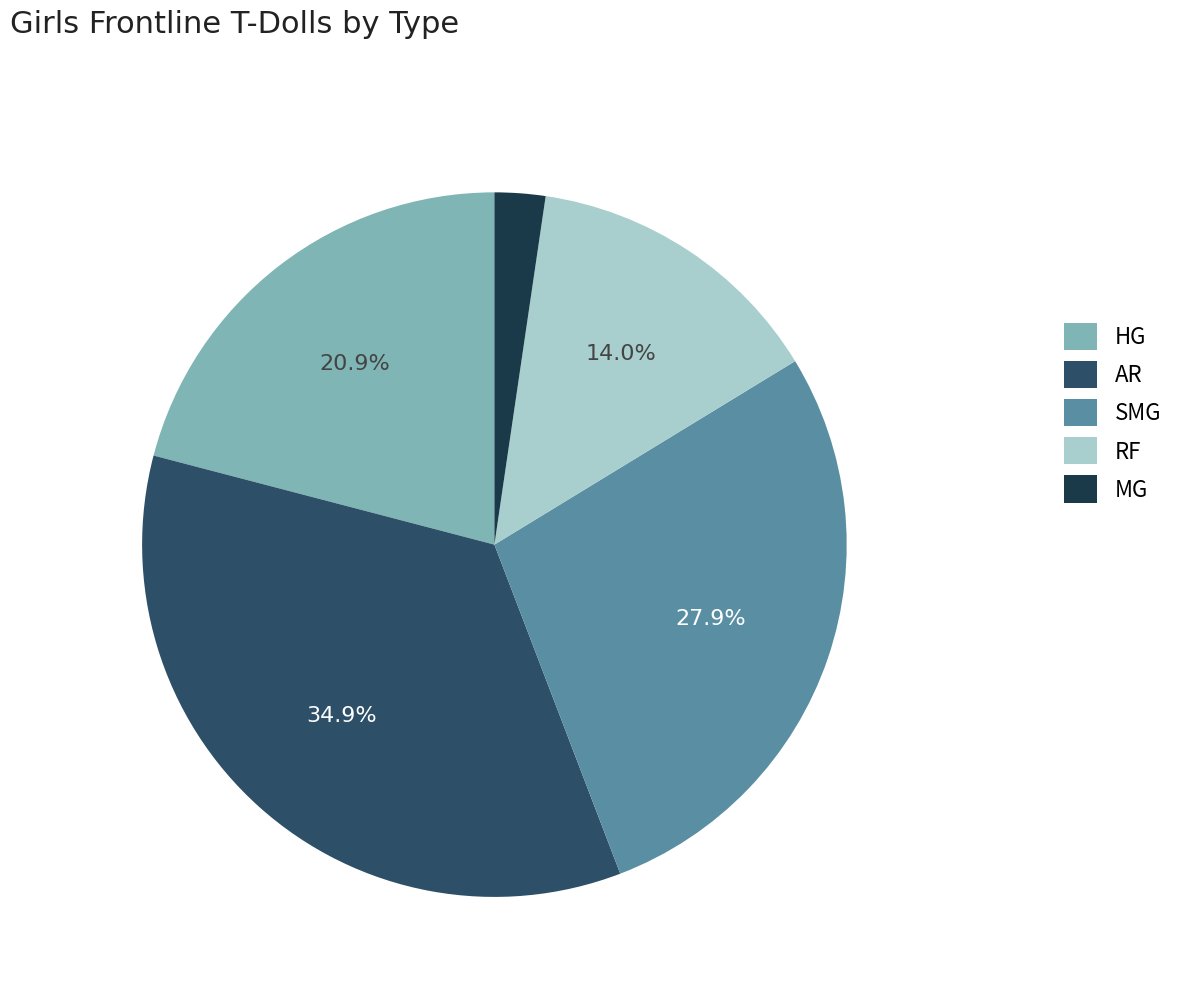

How many slices are in this pie chart?

5